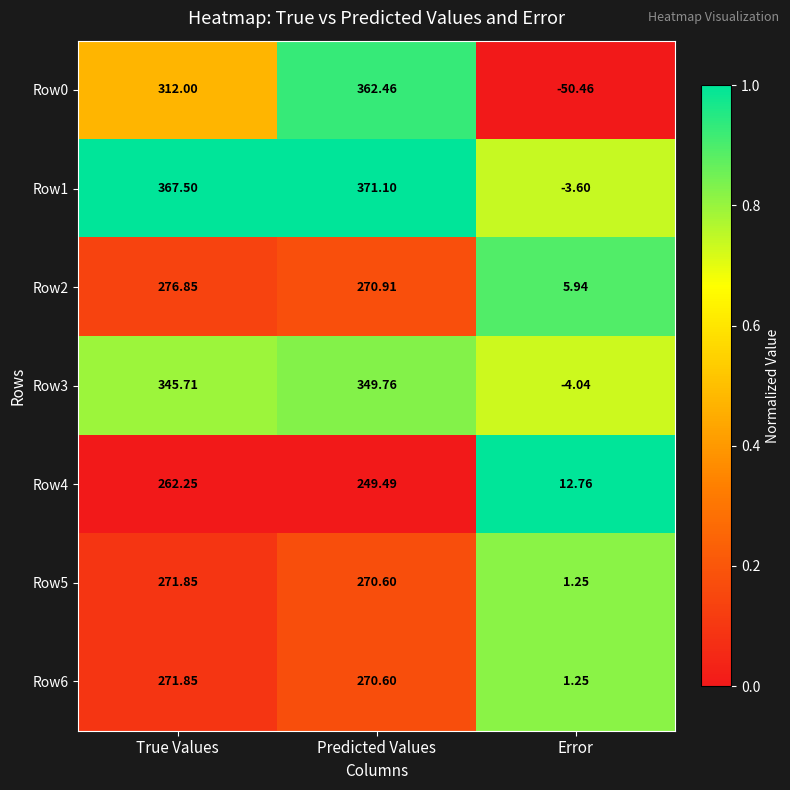

Which series has the widest spread of values?

Row0